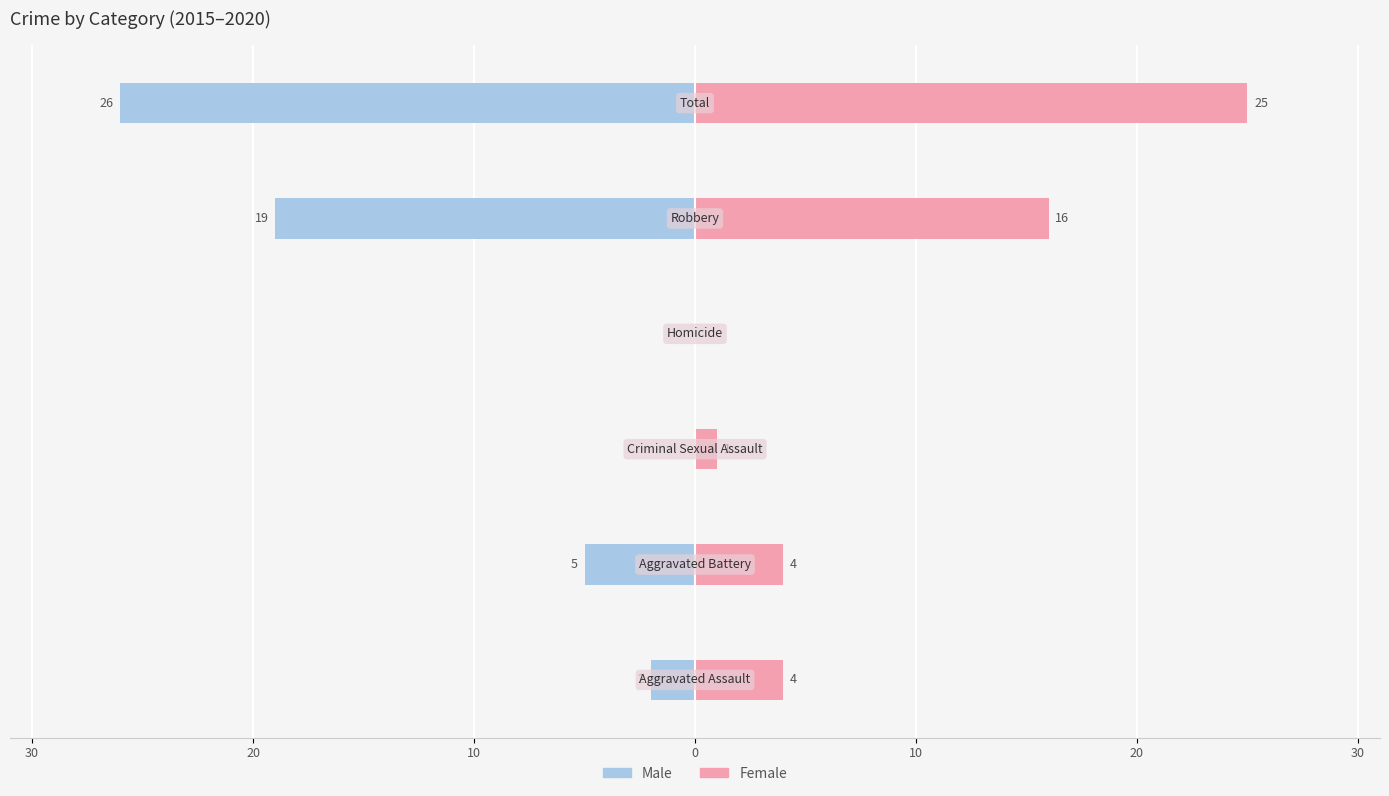

How many values in the Female series exceed 4?

2